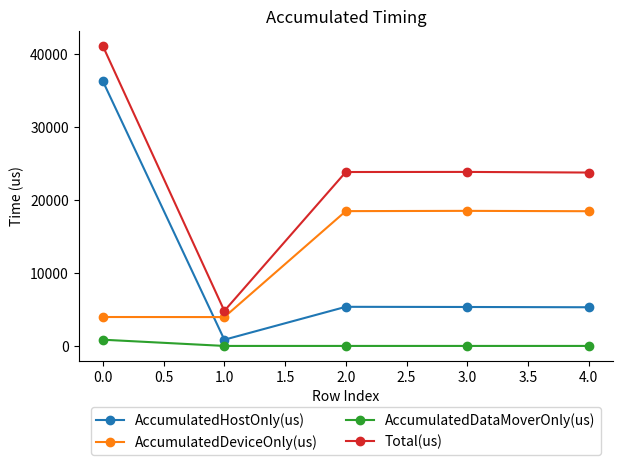

At which category is the sum across all series the highest?

0.0